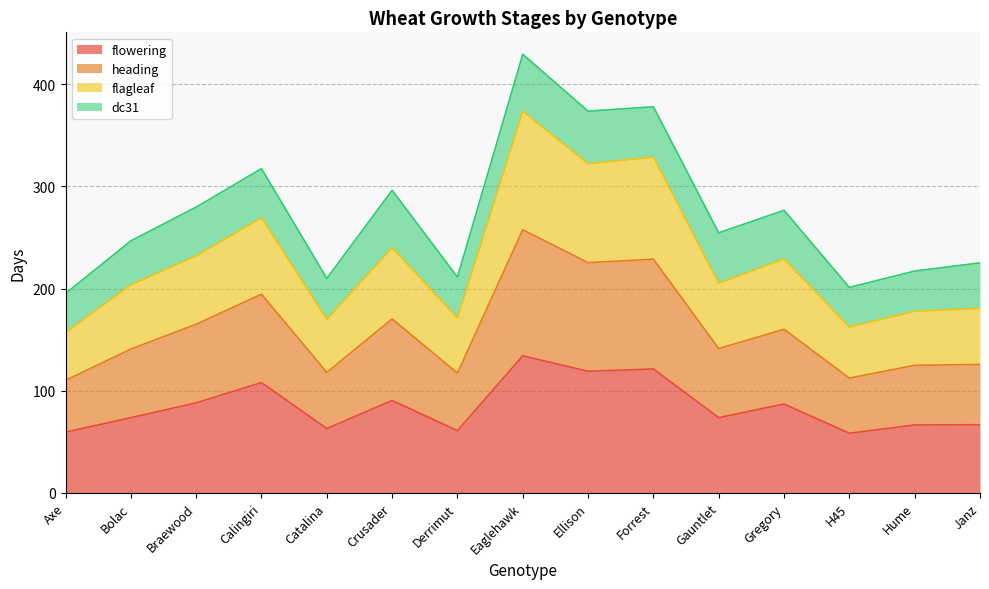

What is the lowest value of the flowering series?

58.4